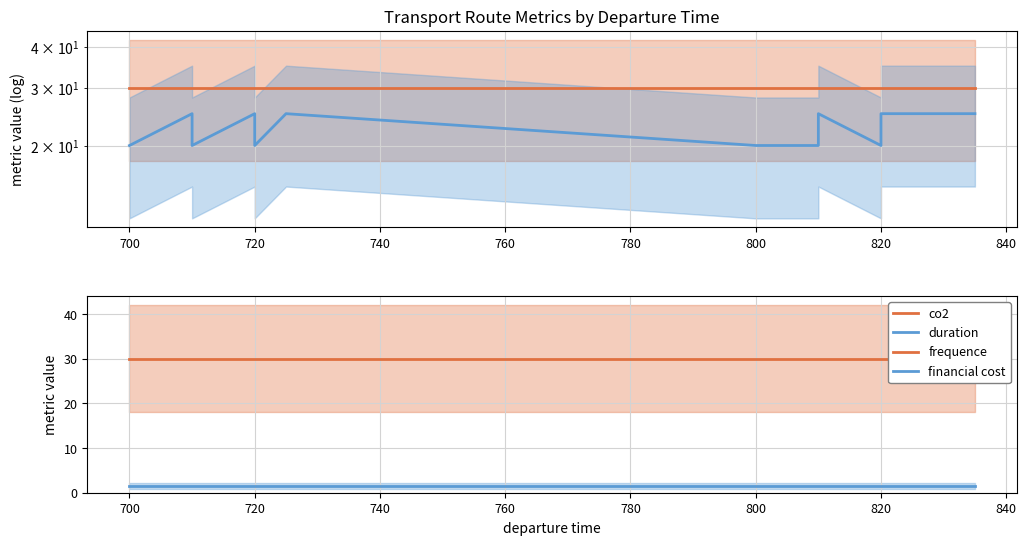

What is the label of the 12th point from the right?

700